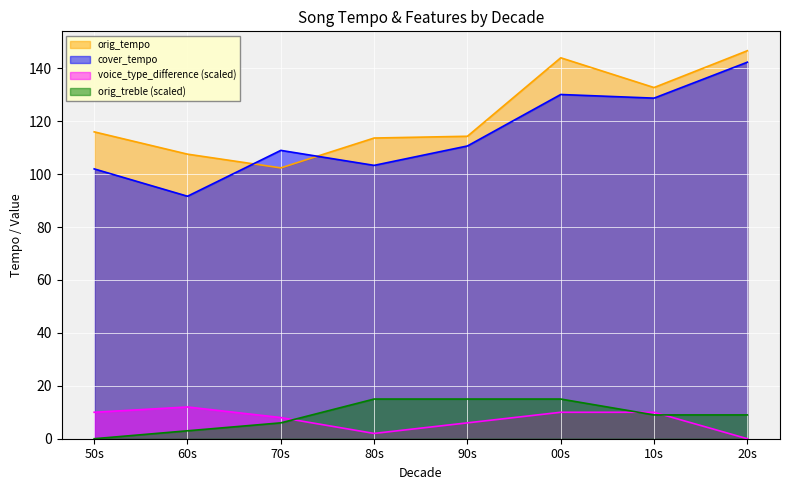

Count the number of categories in the chart.

8